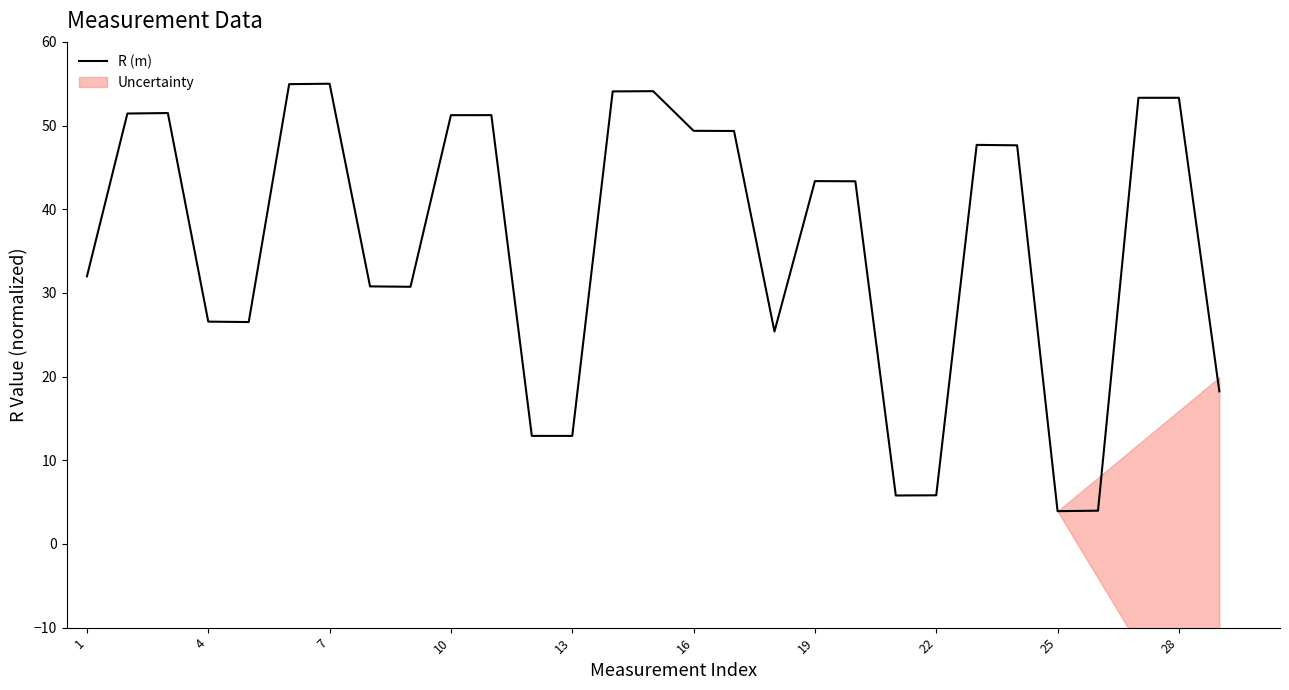

Count the number of values greater than 43.

16